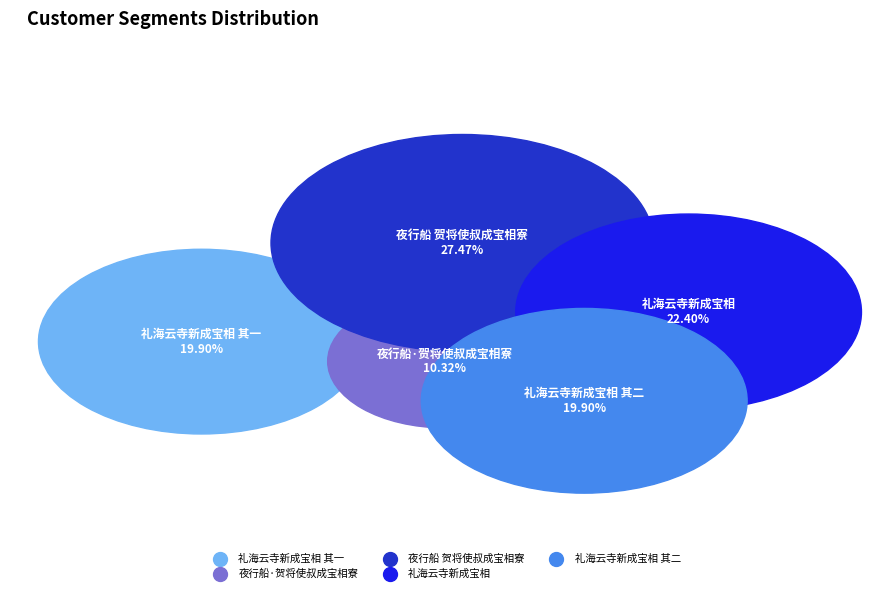

To the nearest percent, what portion does 夜行船 贺将使叔成宝相寮 represent?

27%